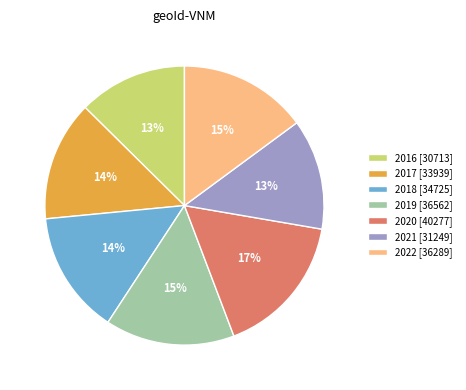

Combined, do 2018 and 2016 account for over 50%?

No